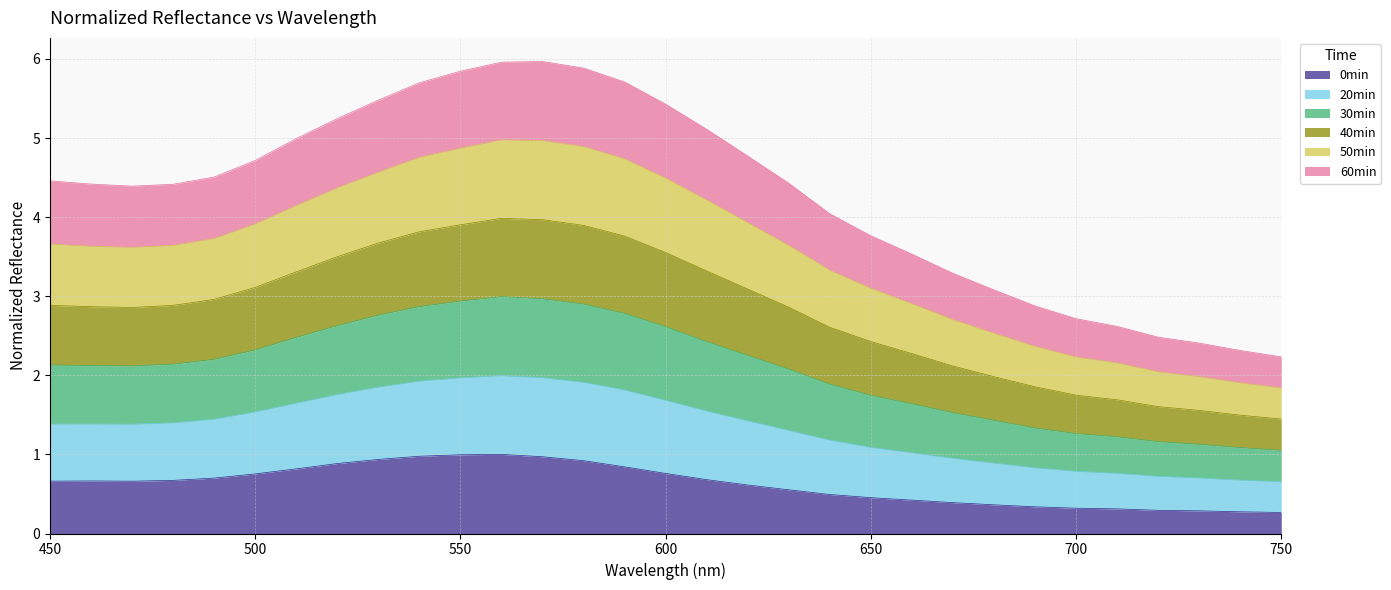

What is the value of the 0min point at the 6th from the left?

0.8